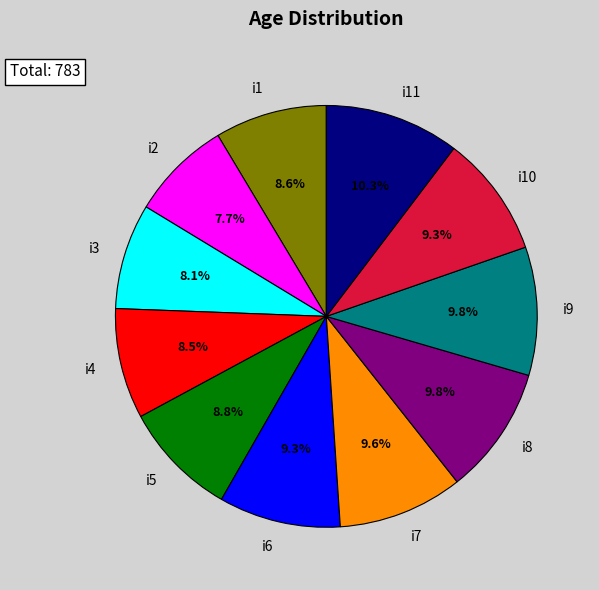

Do i6 and i11 together represent more than half of the pie?

No